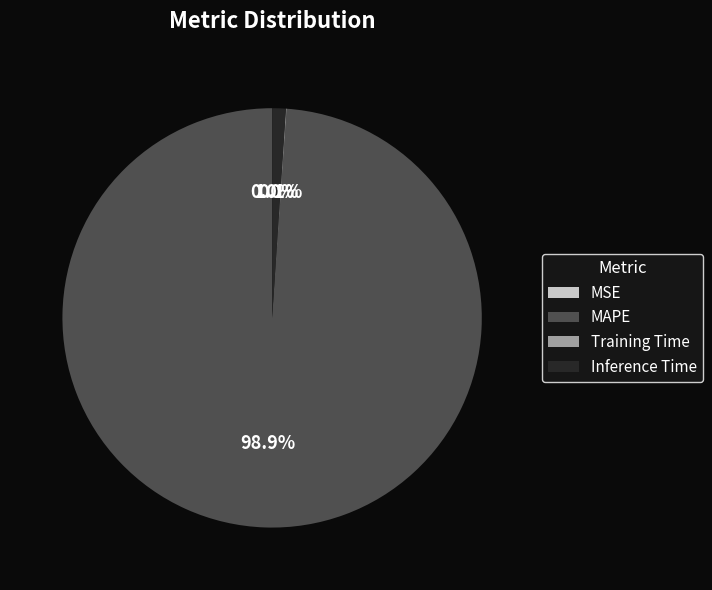

Does MAPE represent more than half of the total?

Yes